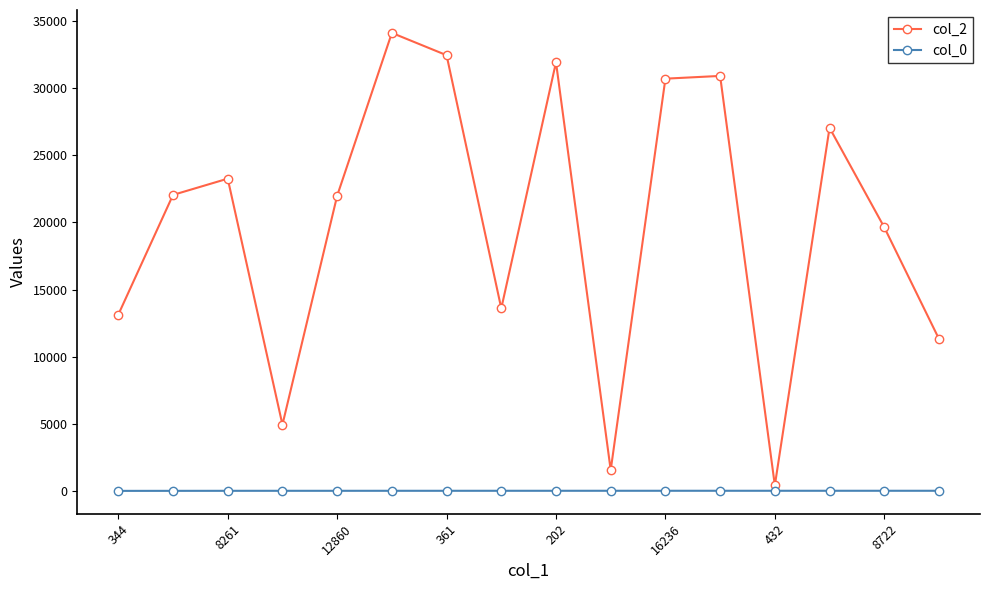

What is the difference between the second highest and second lowest values in the col_2 series?

30884.0